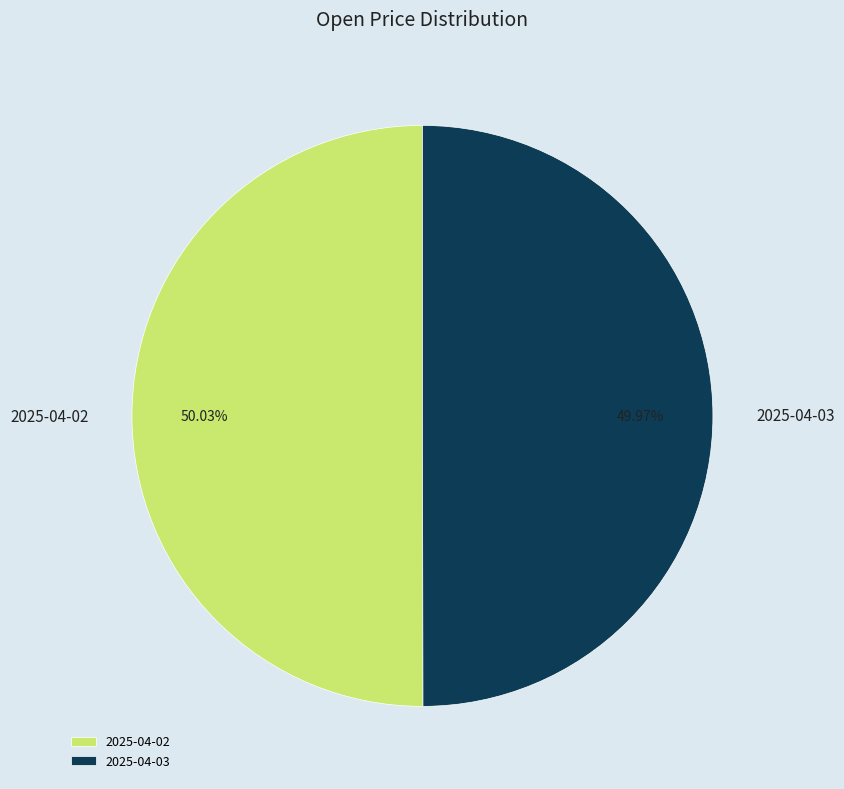

To the nearest percent, what percentage of the pie is 2025-04-02?

50%